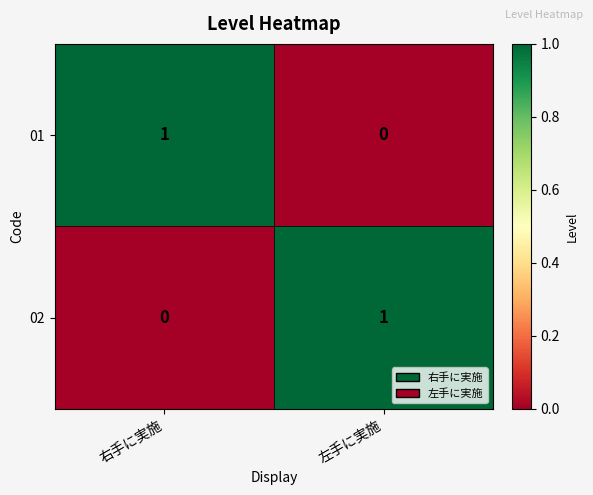

Rank the categories by 01 value from highest to lowest.

右手に実施, 左手に実施